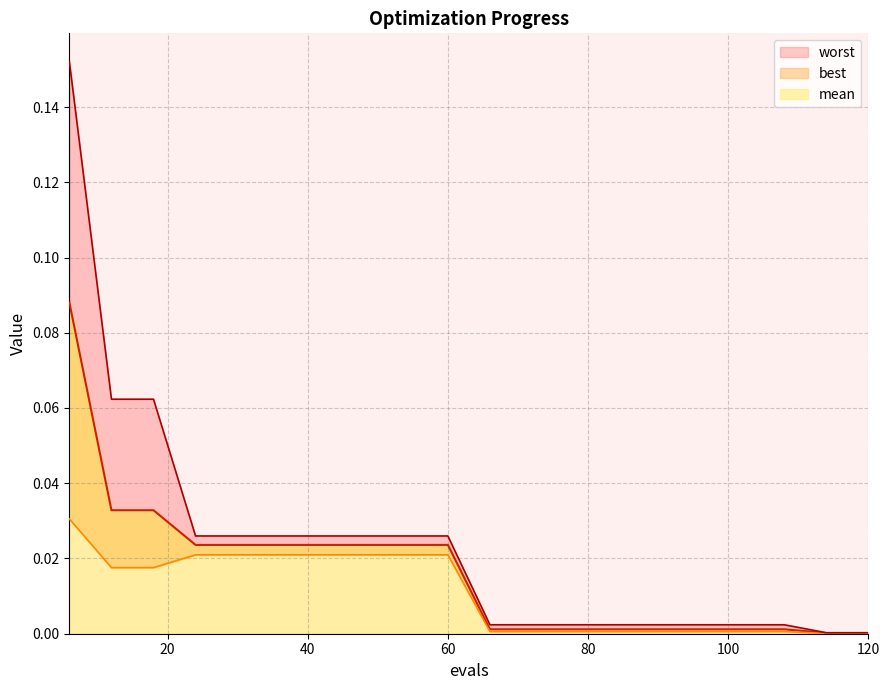

True or false: best has a value of 0.0 at 60.

False